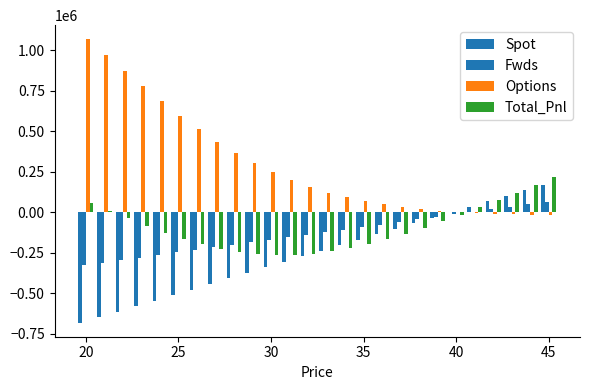

At which category does the chart reach its peak across all series?

20